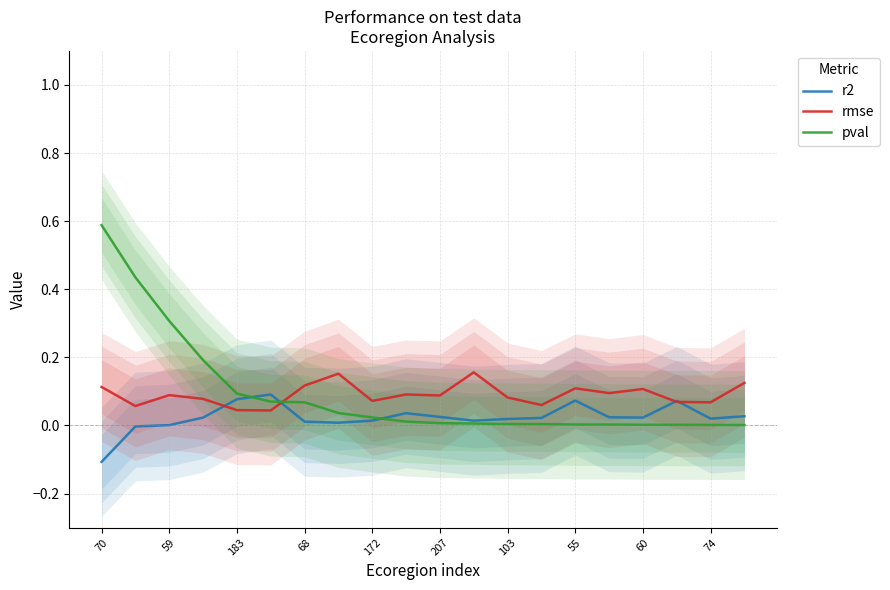

The pval series shows 0.0 at 103. True or false?

True